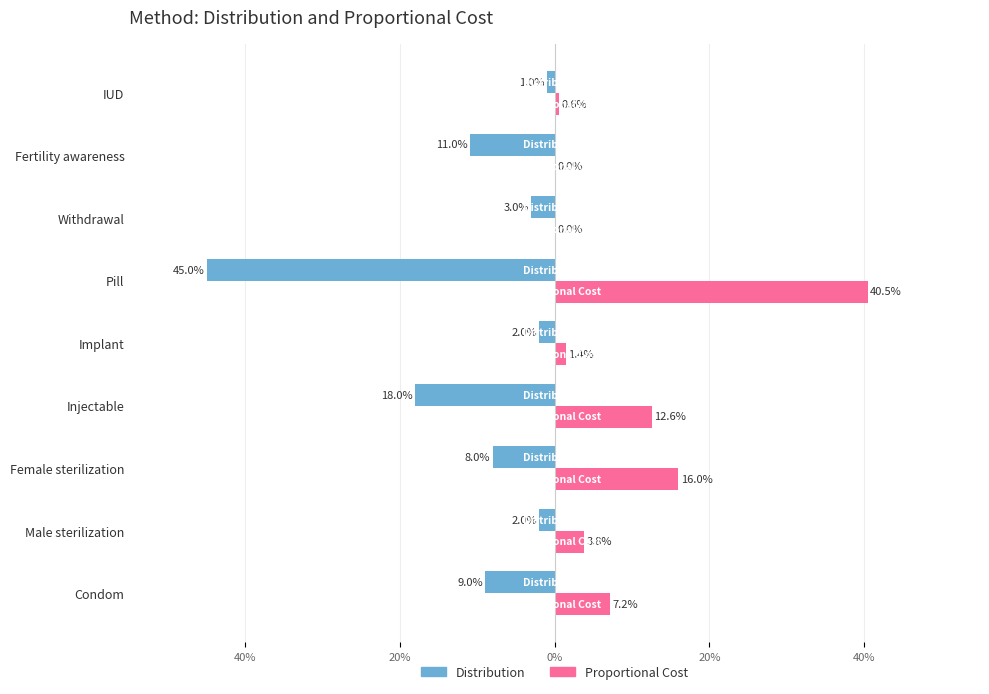

What are all the series names shown in the legend?

Distribution, Proportional Cost